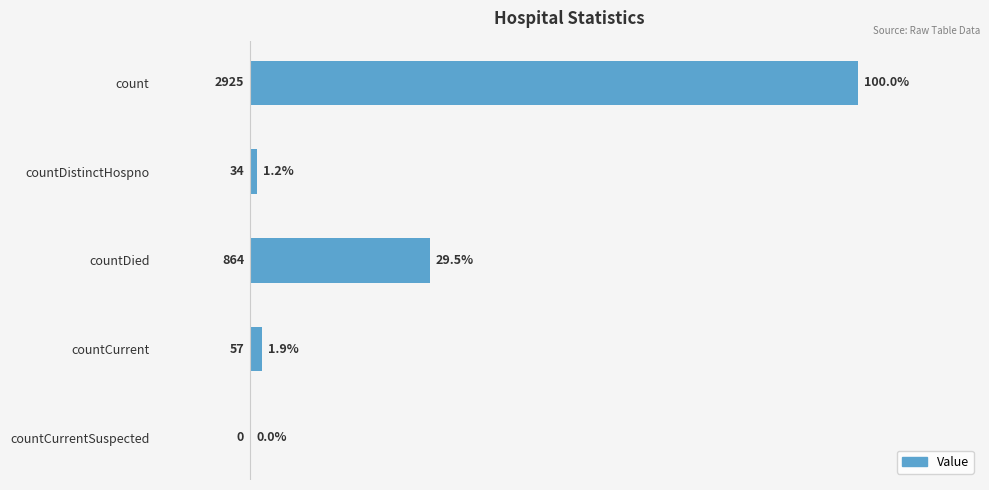

What is the sum of the values at countDied and count?

3789